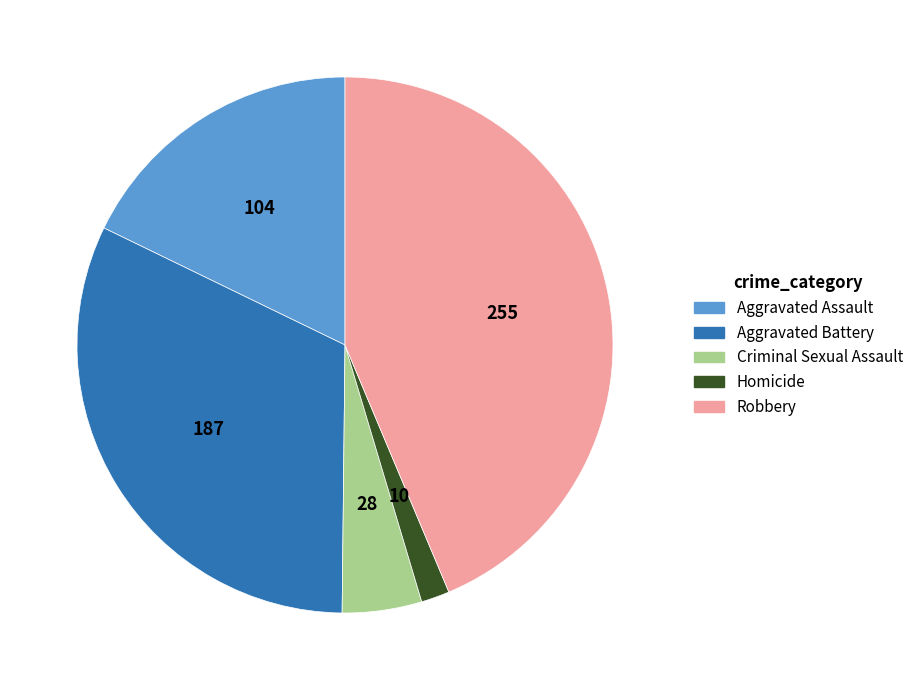

Which slice is the smallest?

Homicide